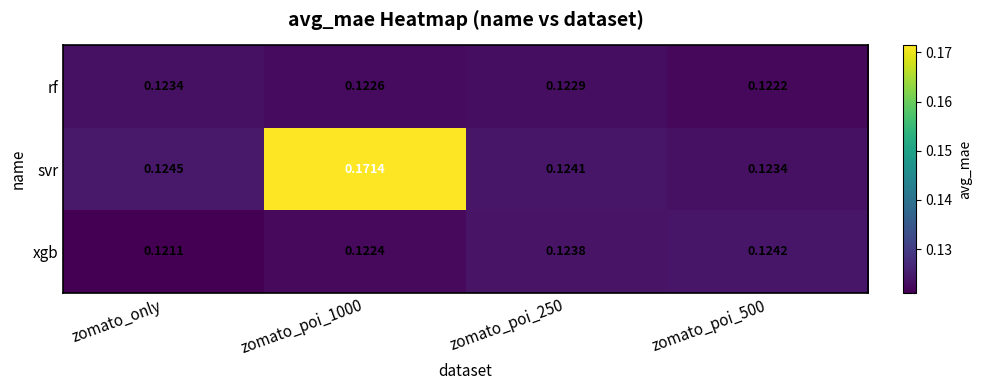

At how many categories does at least one series exceed 0?

4